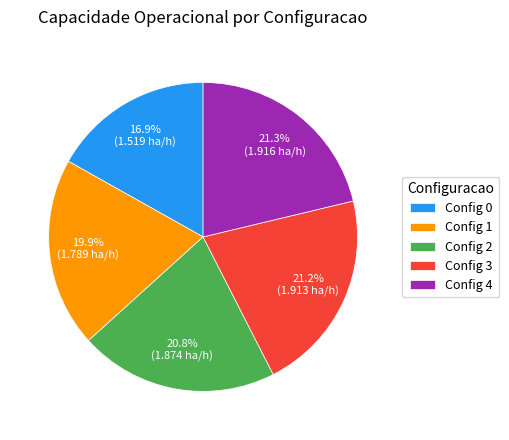

Which has a higher value, Config 0 or Config 4?

Config 4